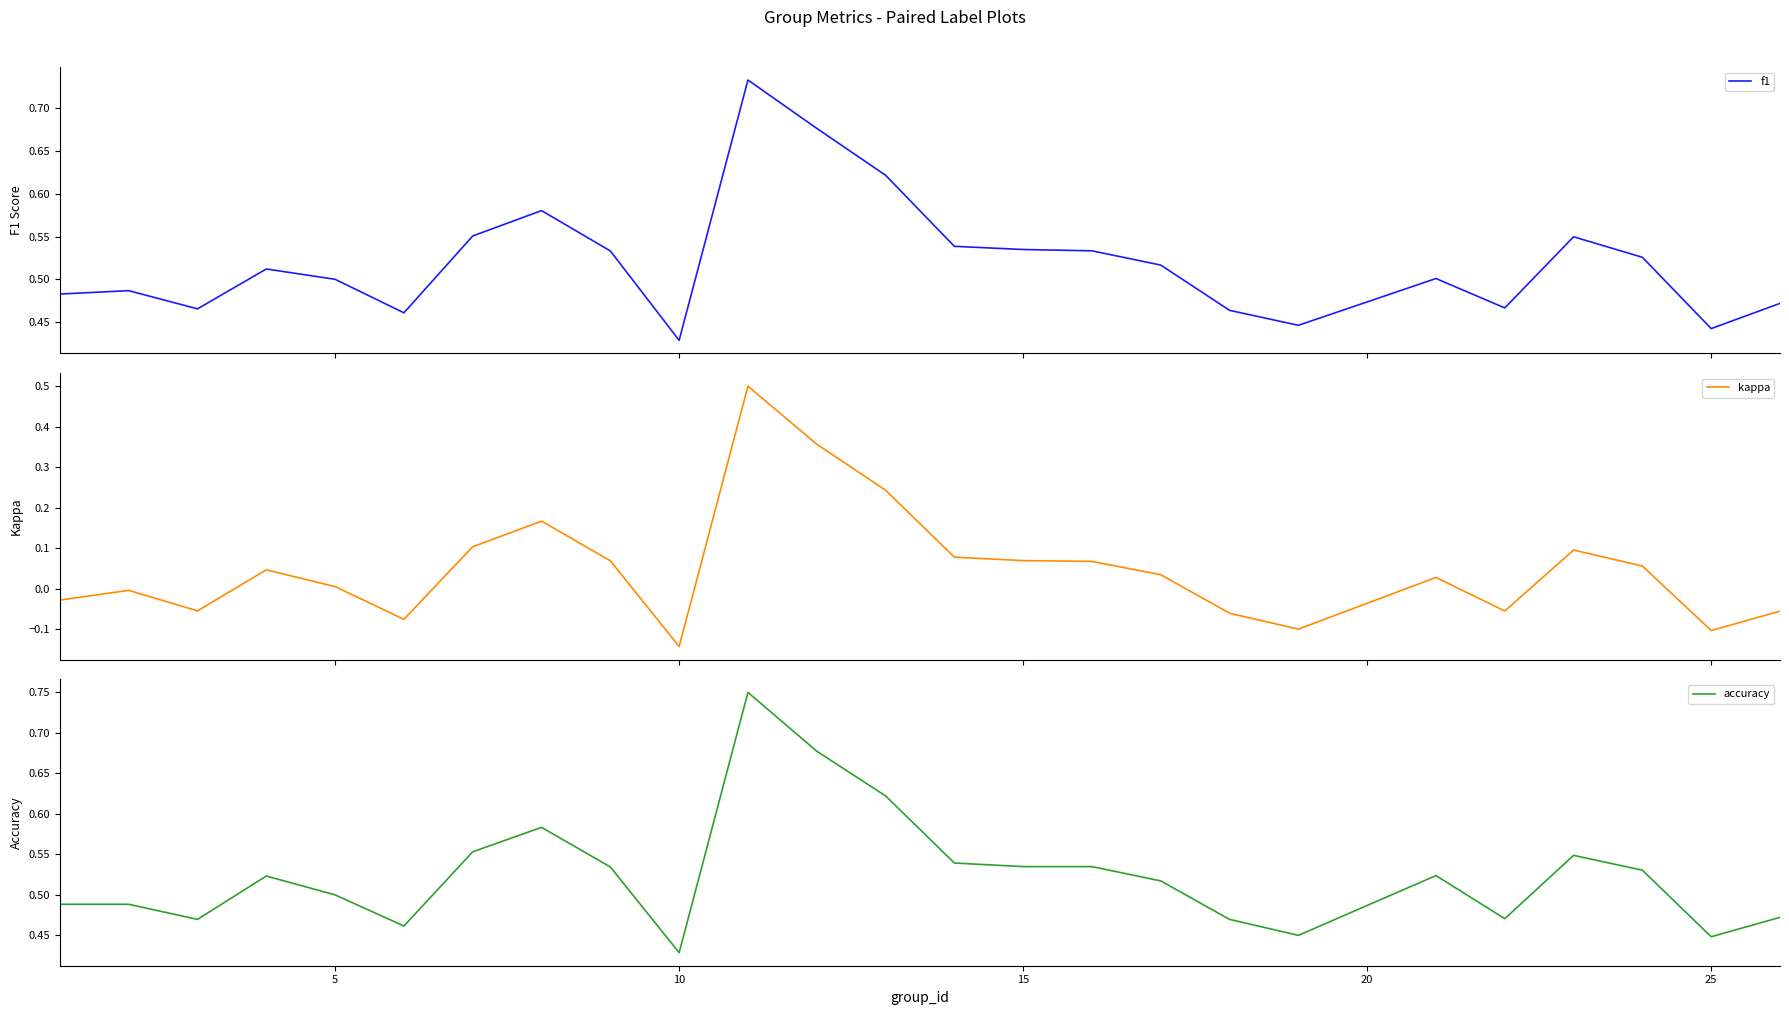

What is the maximum value for kappa?

0.5